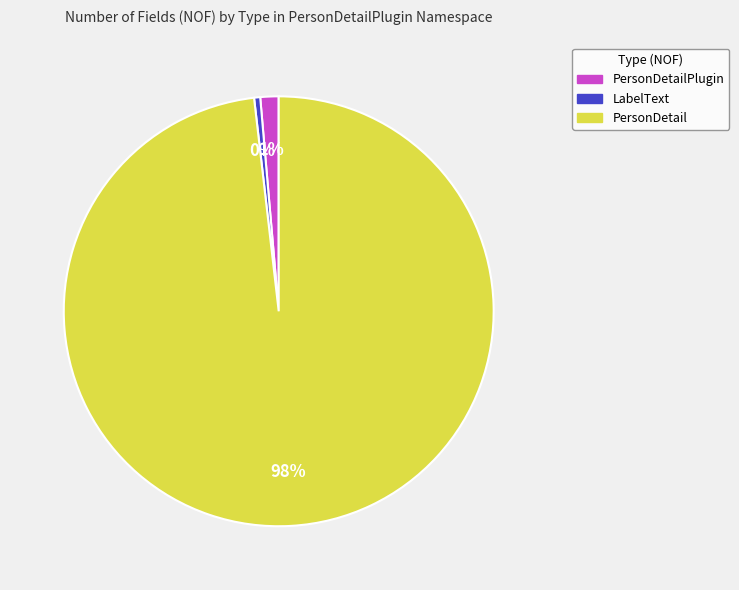

Count the number of slices in the pie.

3